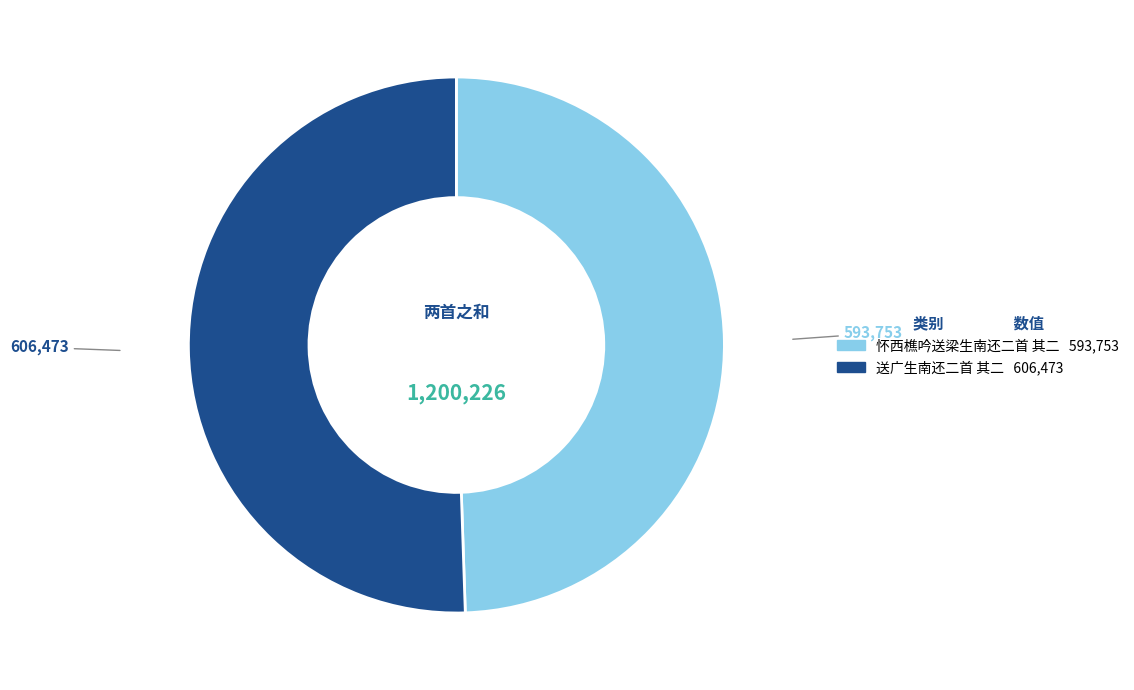

How many segments does this pie chart have?

2